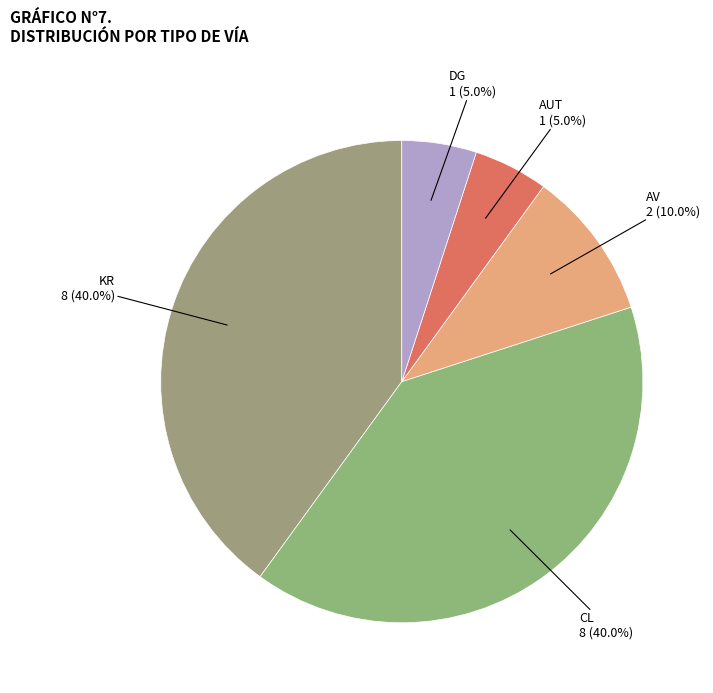

Does any single category account for the majority?

No